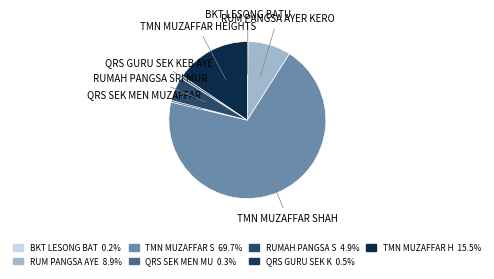

What is the smallest slice in the pie chart?

BKT LESONG BATU